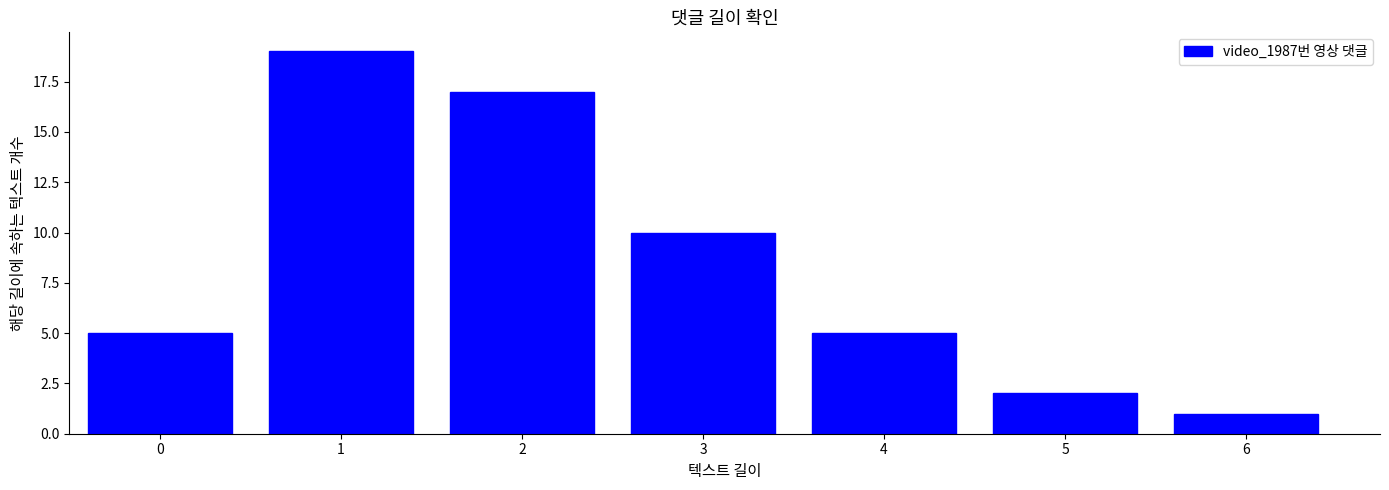

Reading left to right, what are all the values shown in this chart?

0=5	1=19	2=17	3=10	4=5	5=2	6=1